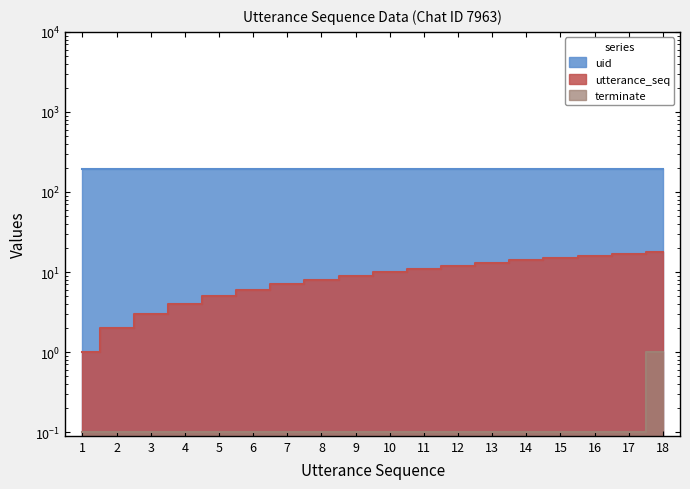

Which has a higher value, 4 or 18?

18